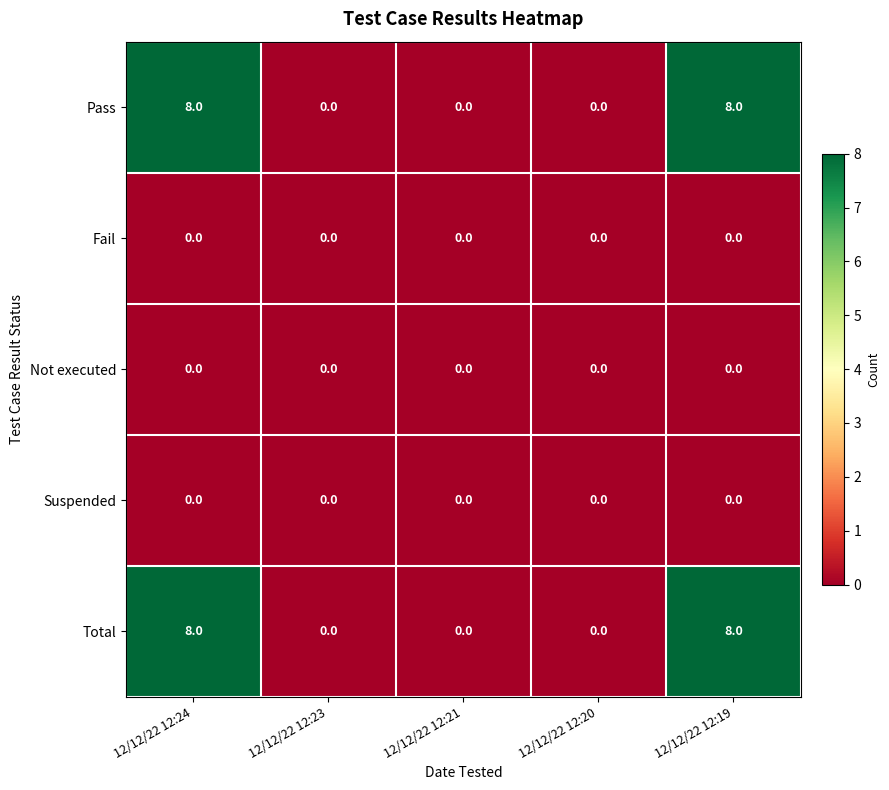

The value of Fail at 12/12/22 12:21 is 0. True or false?

True